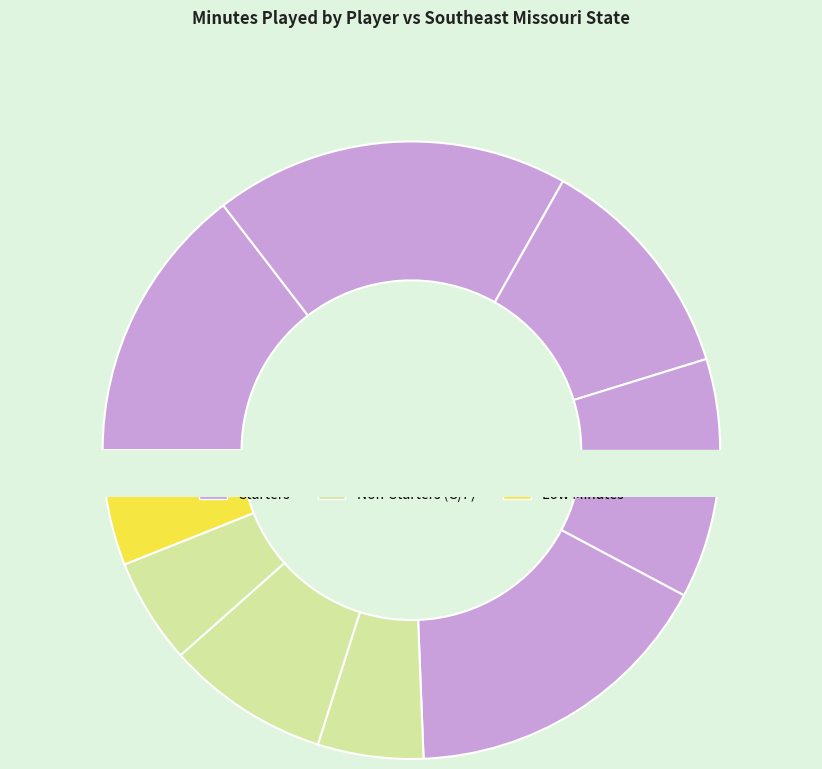

To the nearest percent, what portion does J. Thomas represent?

6%